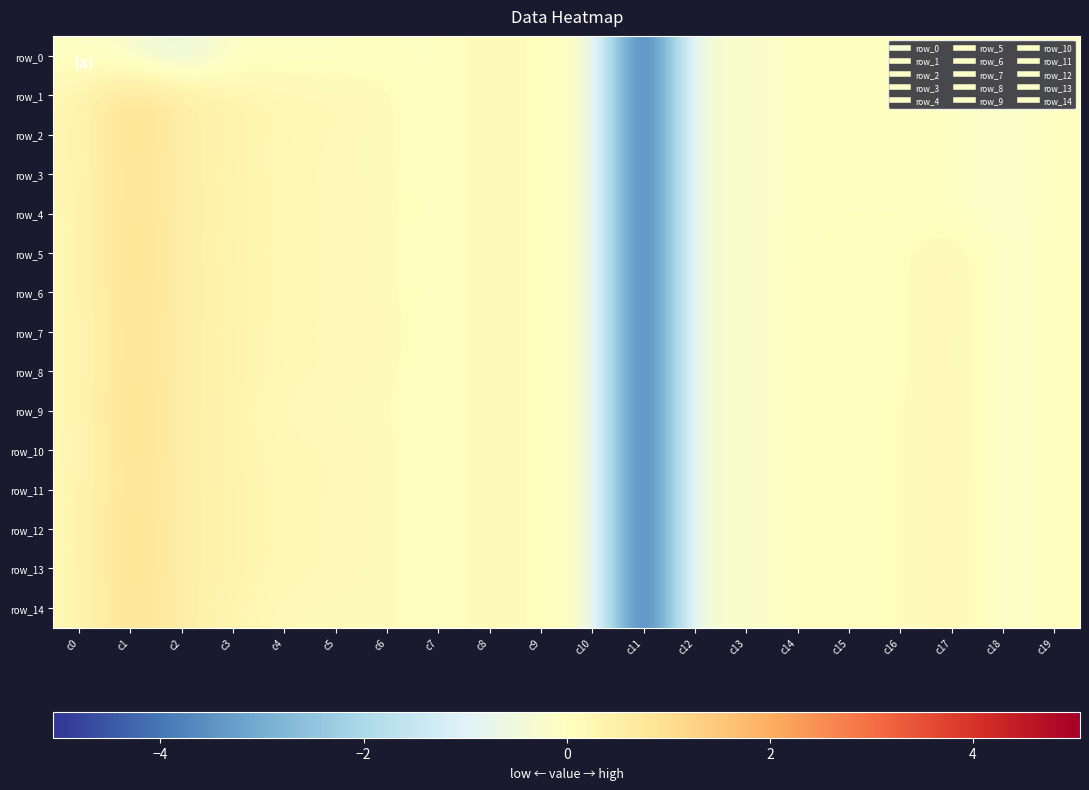

At which label is row_0 closest to -2?

c2